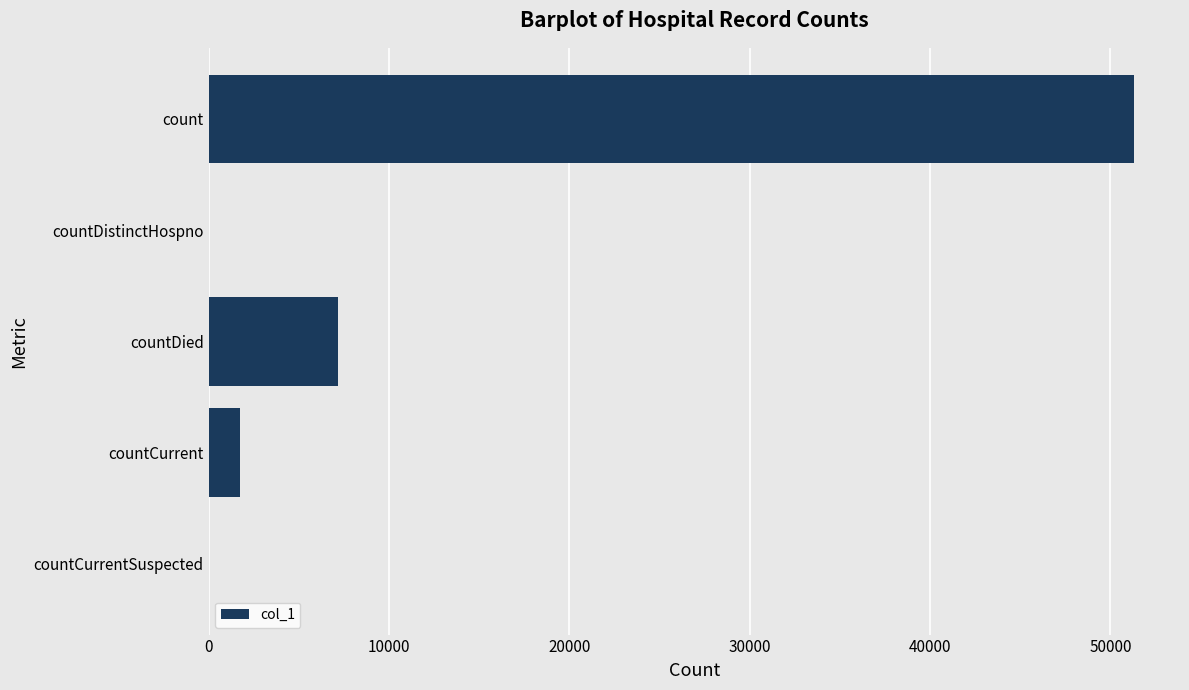

The chart shows a value of 7164 at countDied. True or false?

True